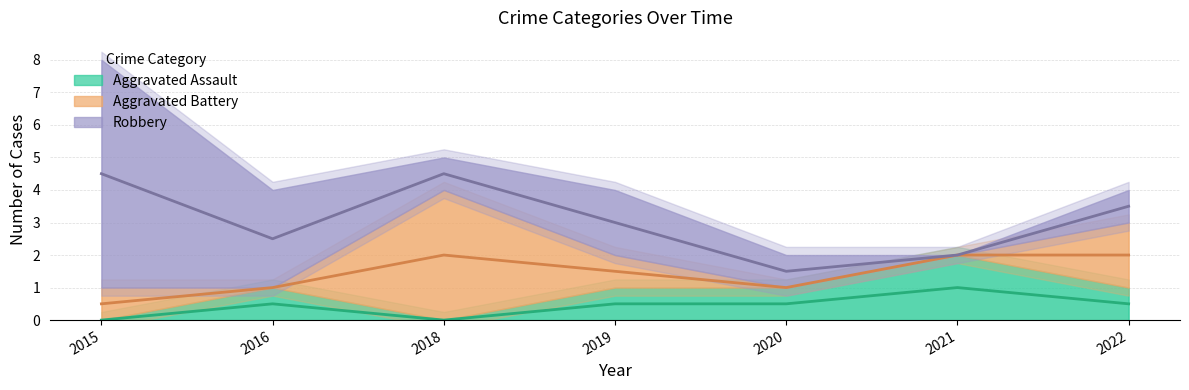

How many lines are shown in the chart?

3